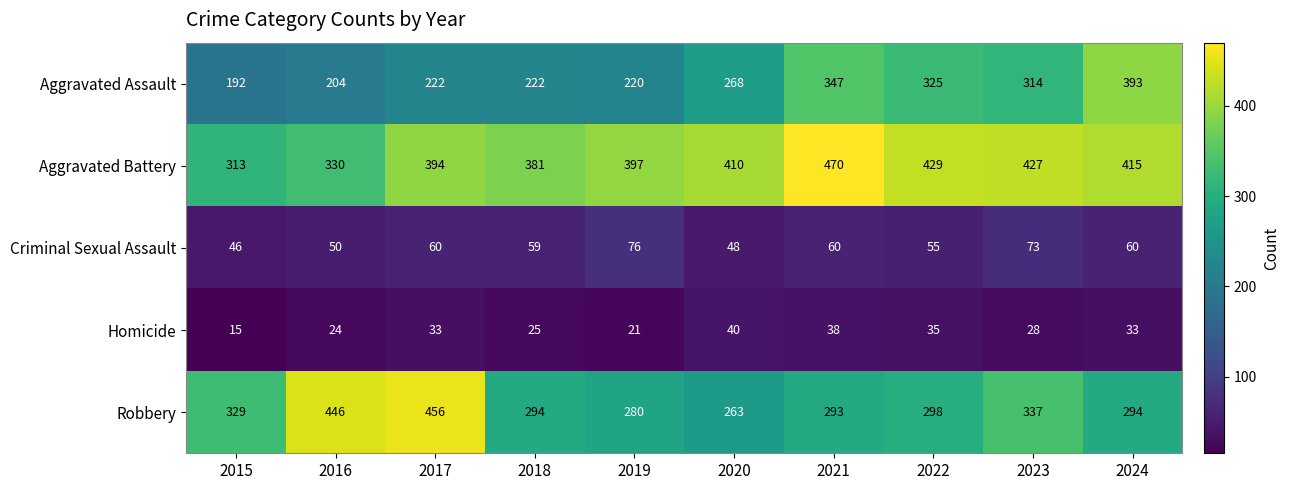

What value does the Aggravated Battery series have at 2021?

470